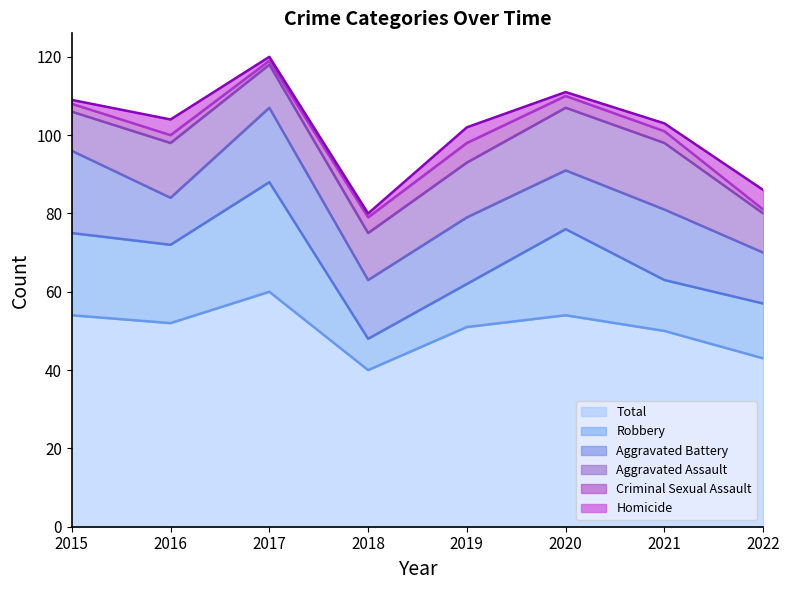

What is the minimum value for Aggravated Battery?

12